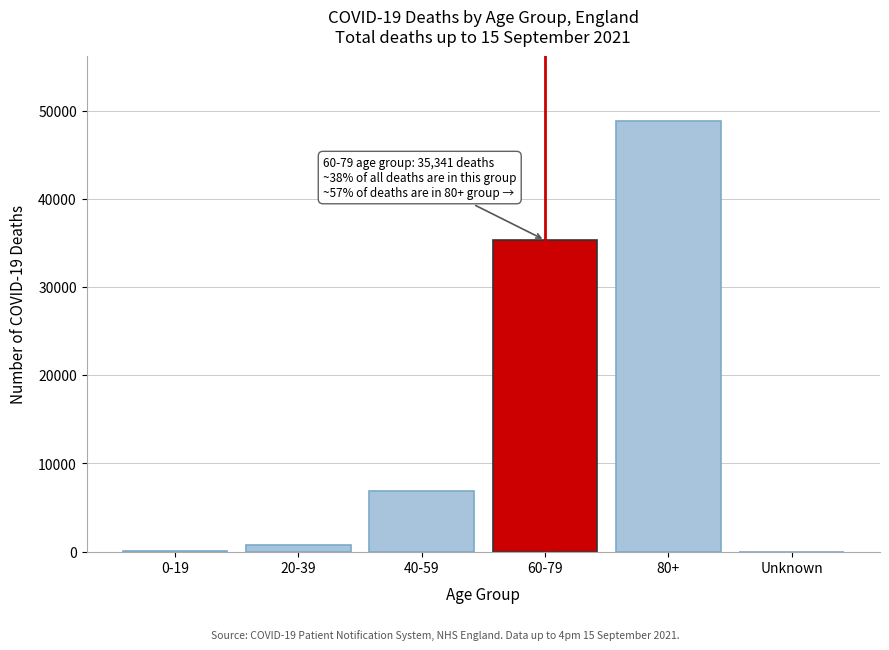

Is it true that the value at 60-79 is 24174?

False